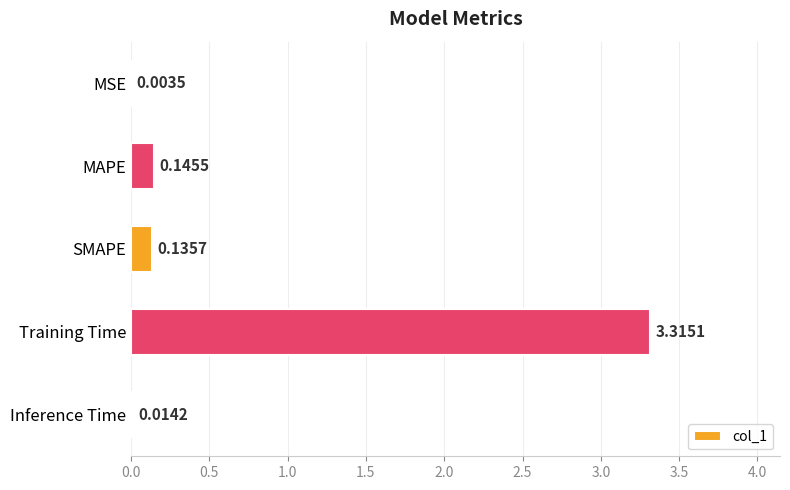

At which category does the chart reach its peak across all series?

Training Time